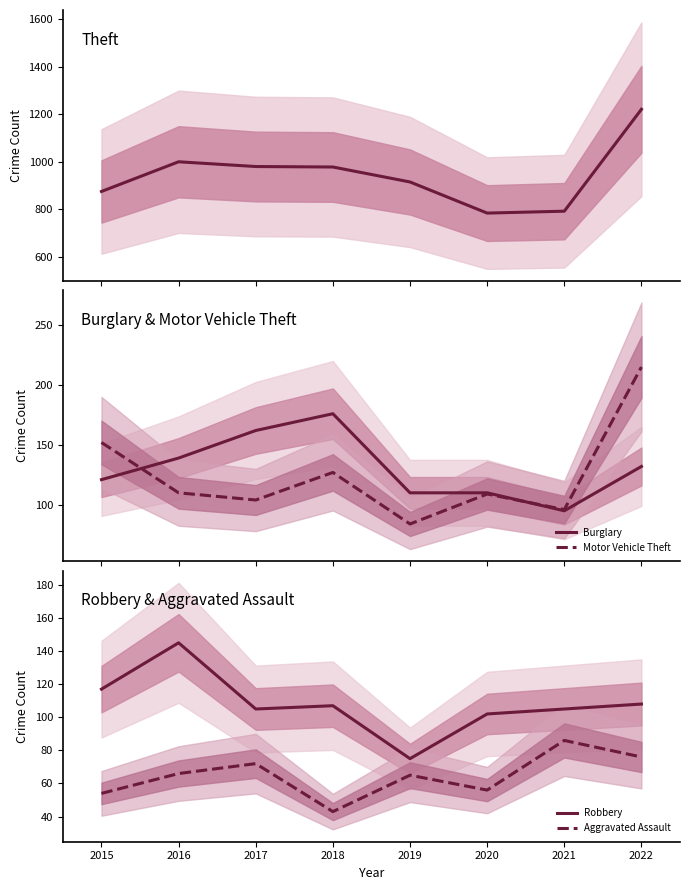

Where is the first local maximum for Burglary?

2018